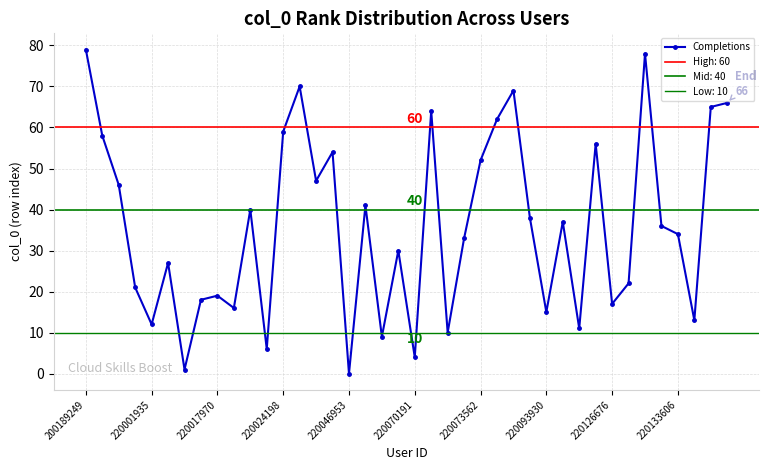

The value at 14 is 47. True or false?

True